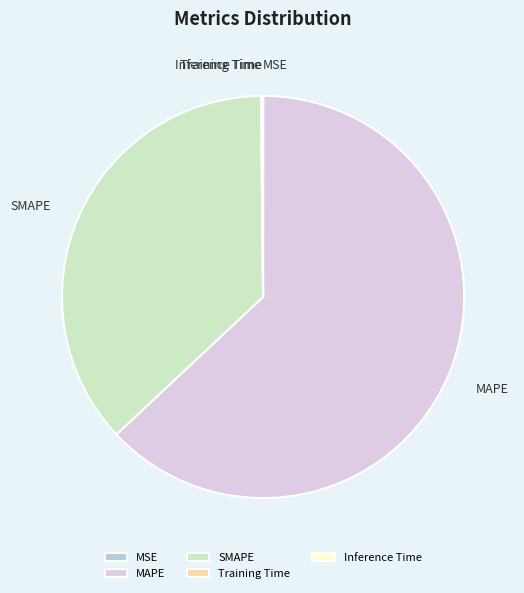

True or false: SMAPE accounts for 37% of the total.

True